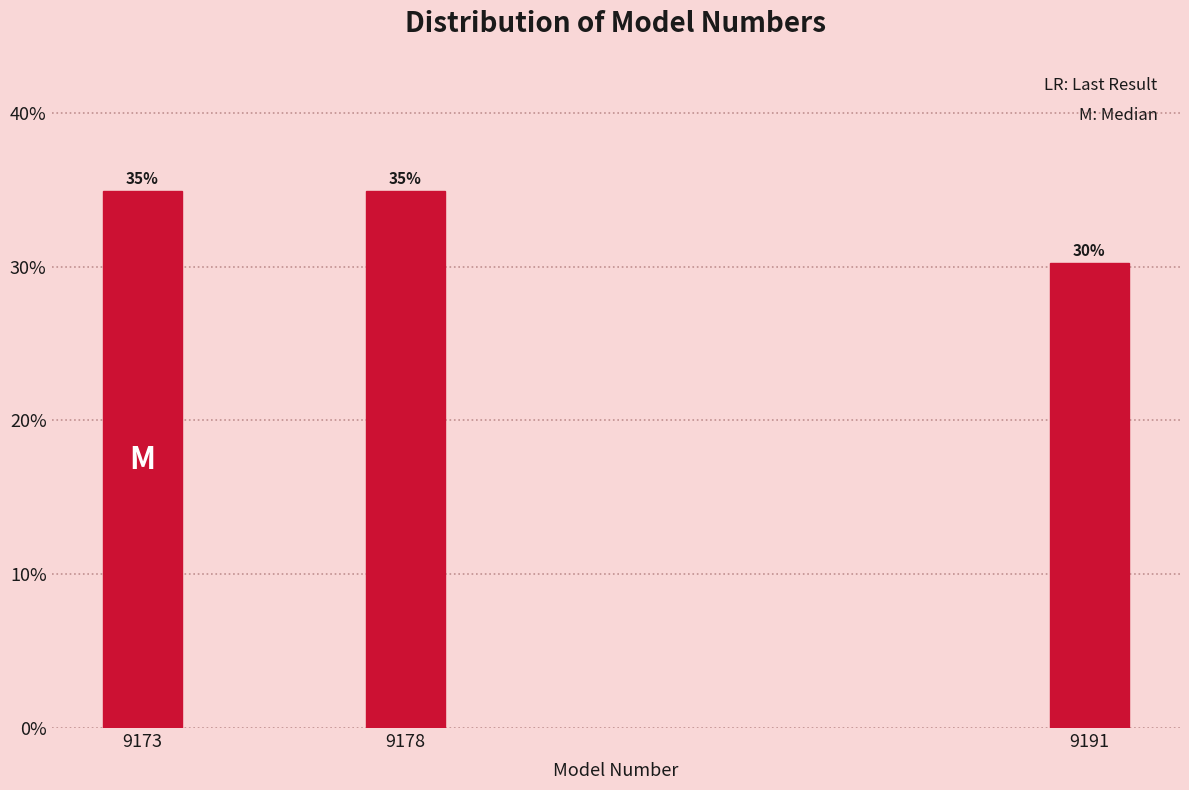

What is the maximum value shown in the chart?

34.9